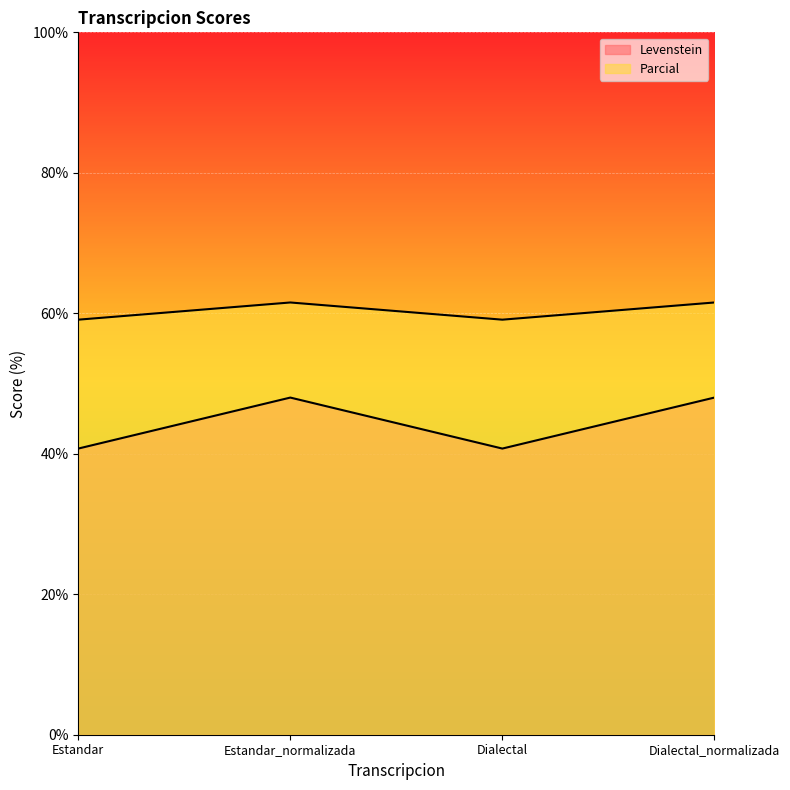

What is the greatest value displayed?

61.5